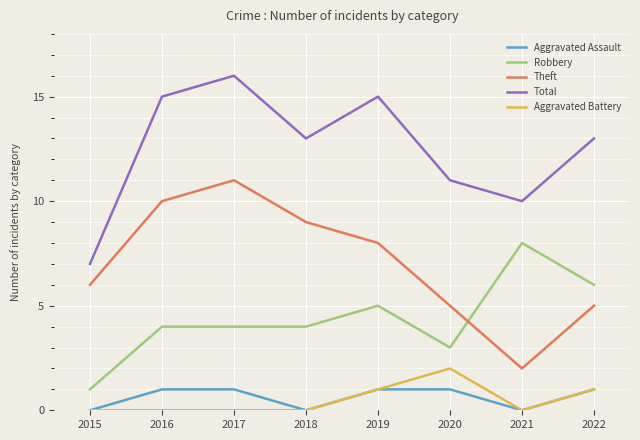

True or false: Aggravated Battery has more than 0 points higher than both neighbors.

True